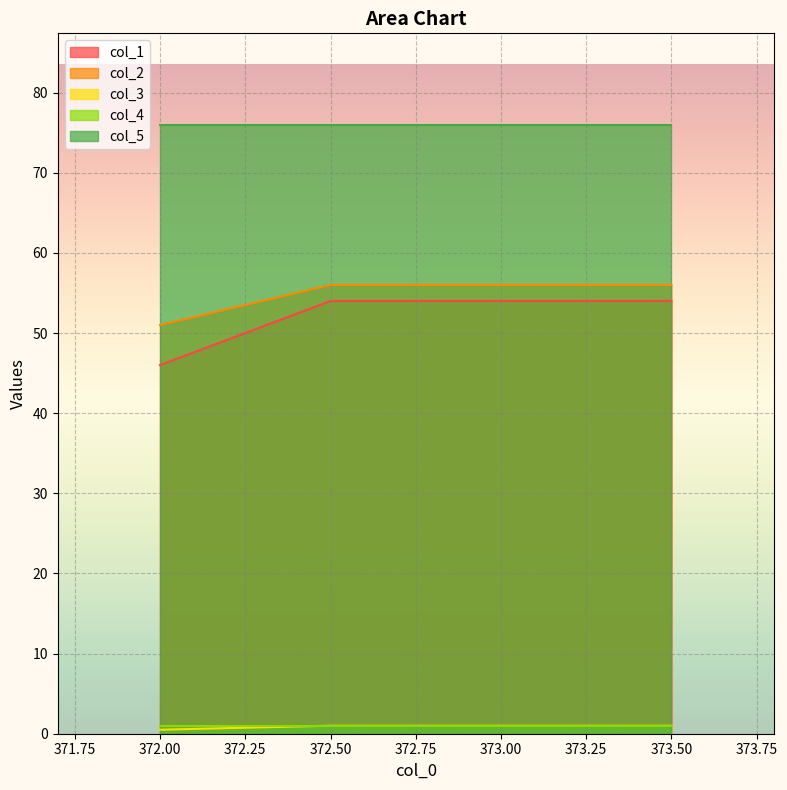

The col_3 series shows 1.0 at 373.50. True or false?

True